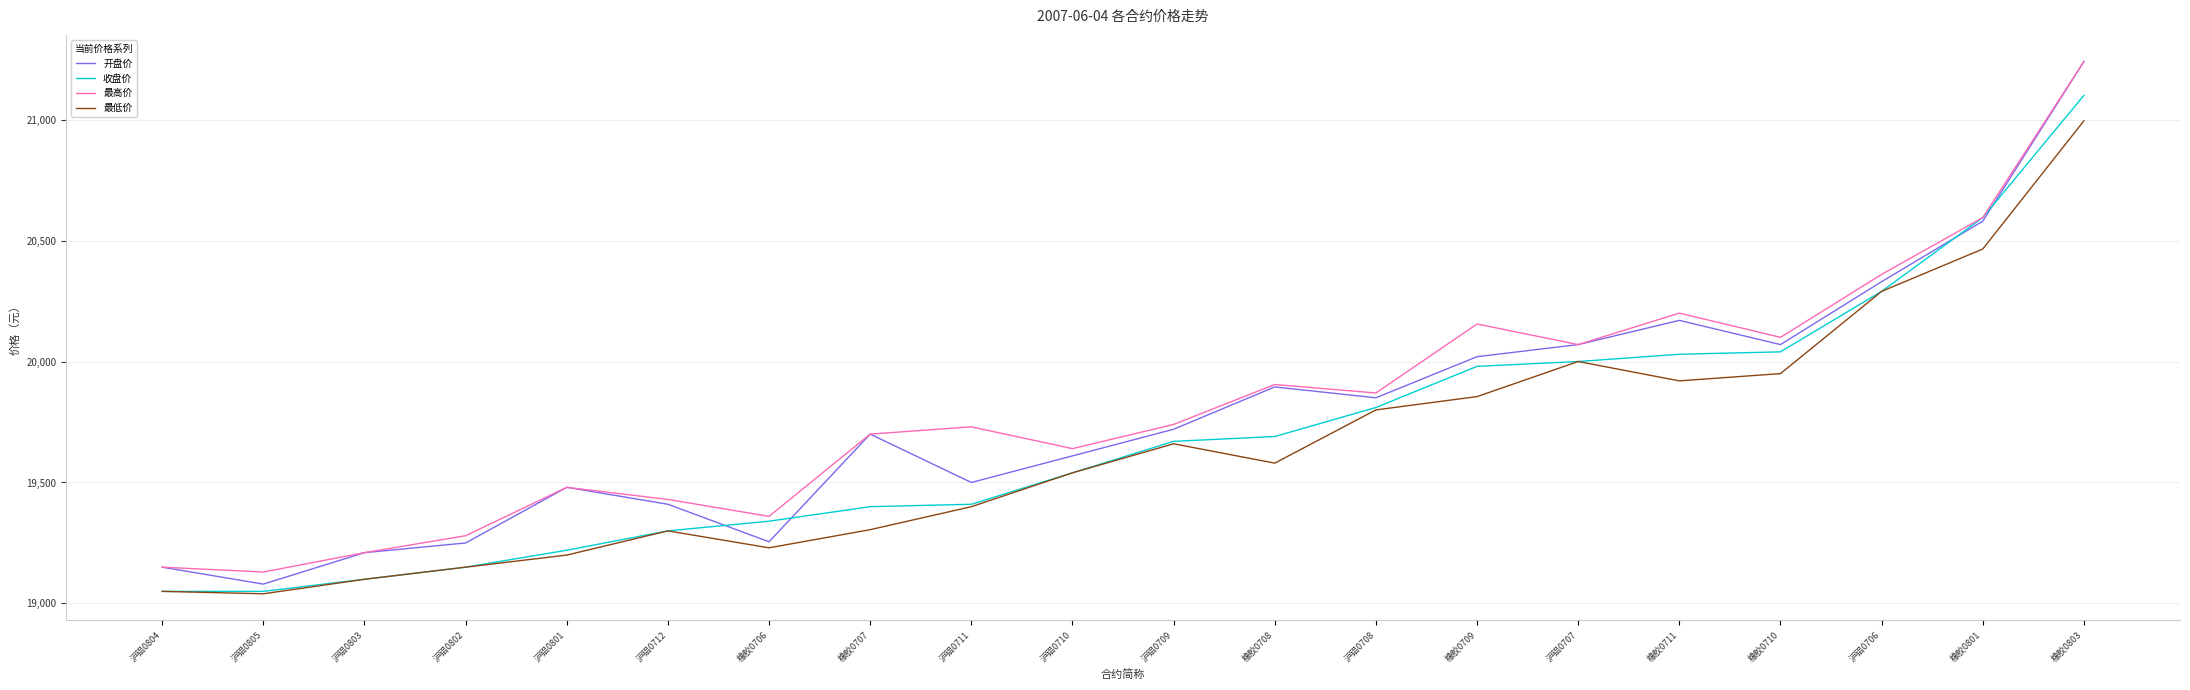

The 收盘价 series shows 11205 at 沪铝0708. True or false?

False